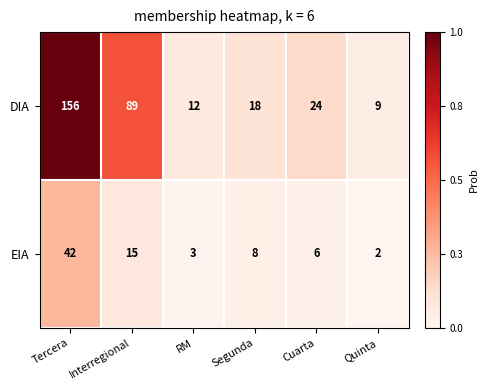

What is the difference between the maximum and minimum values in the EIA series?

40